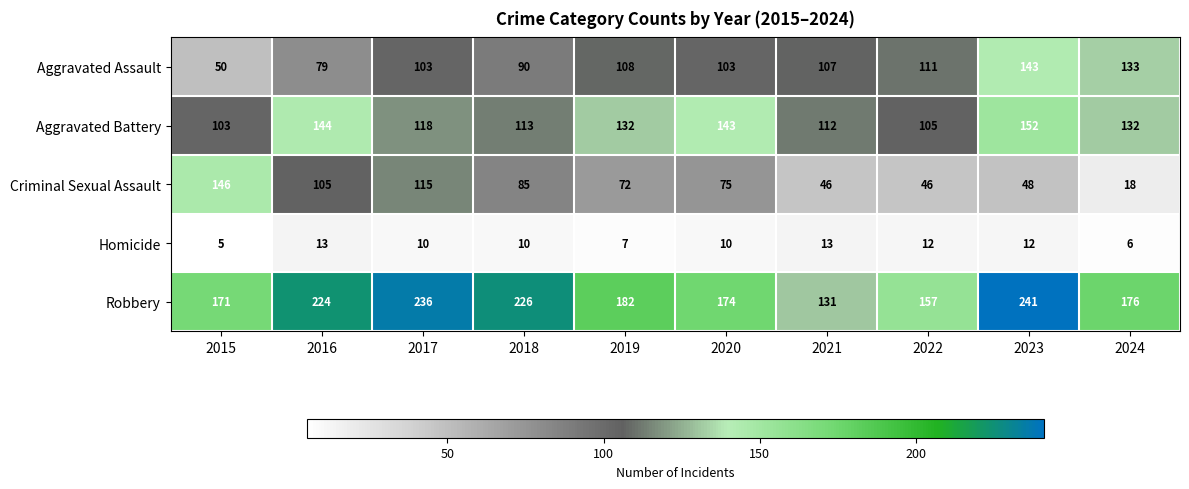

What is the average value of the Robbery series?

192